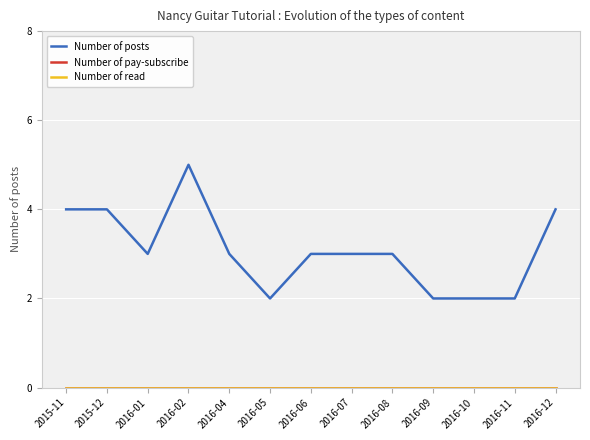

Which category has the highest value across all series?

2016-02